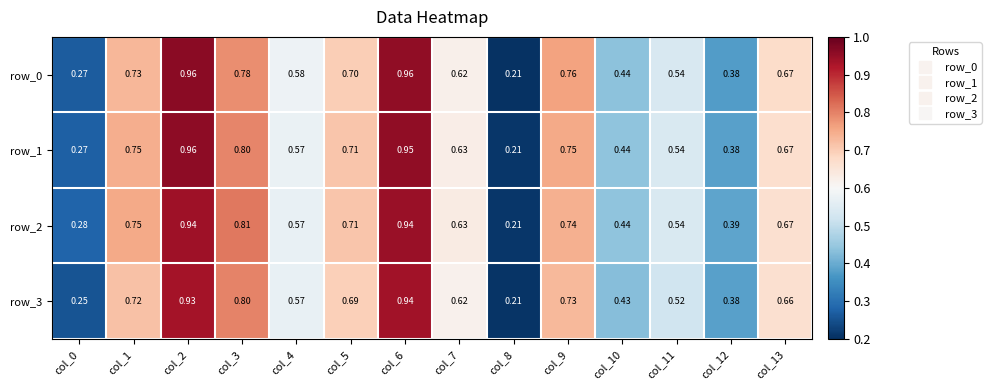

At which label does row_2 reach its minimum?

col_8